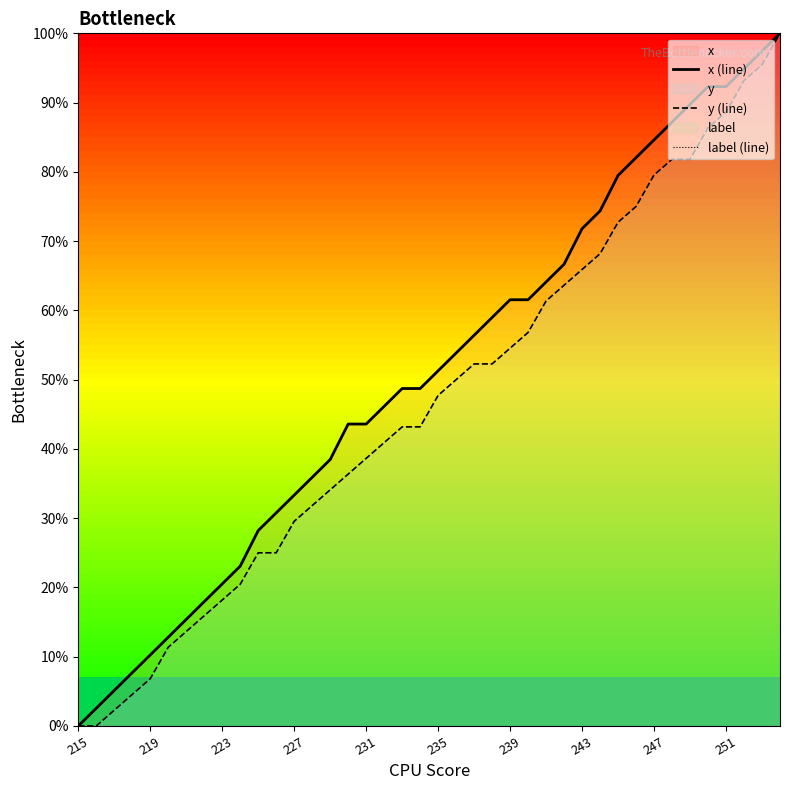

The value of y (line) at 247 is 79.5. True or false?

True